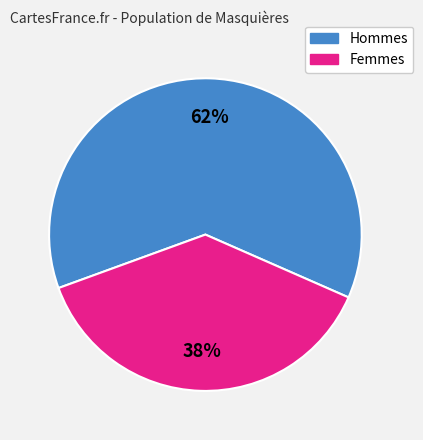

Is there a majority slice in this chart?

Yes